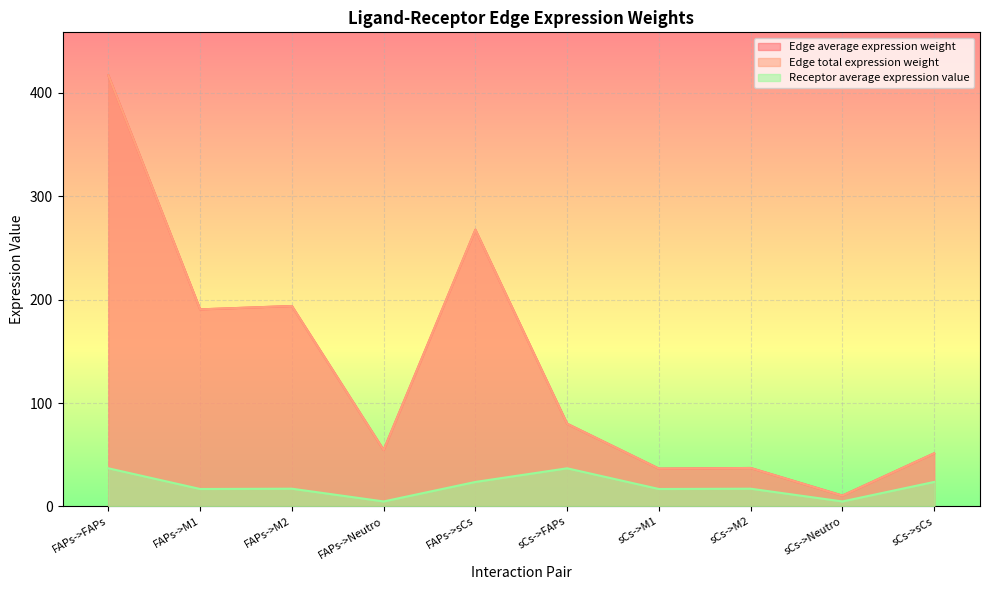

What is the label of the 5th point from the left?

FAPs->sCs